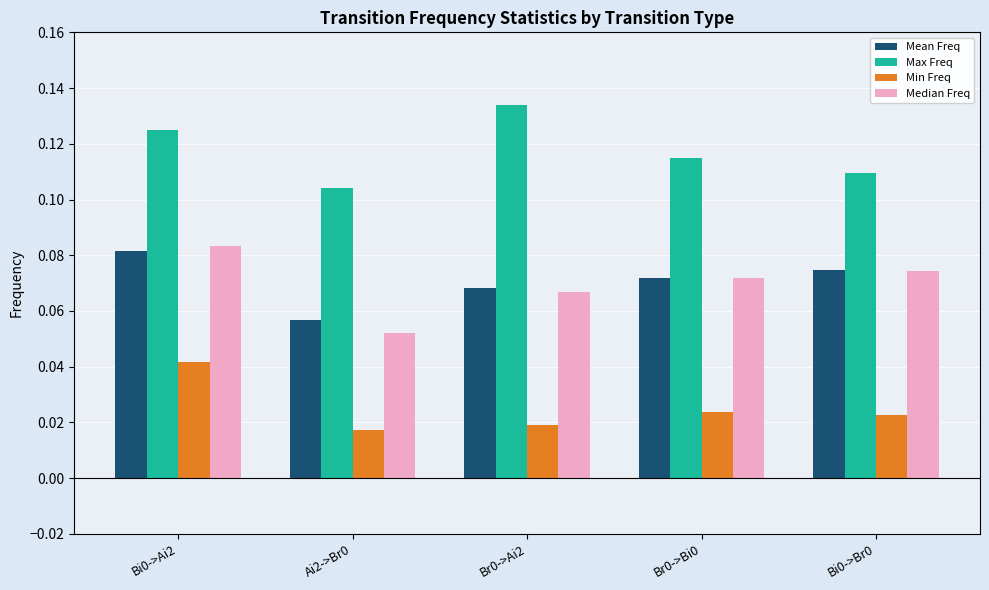

What is the total value across all series at Ai2->Br0?

0.2